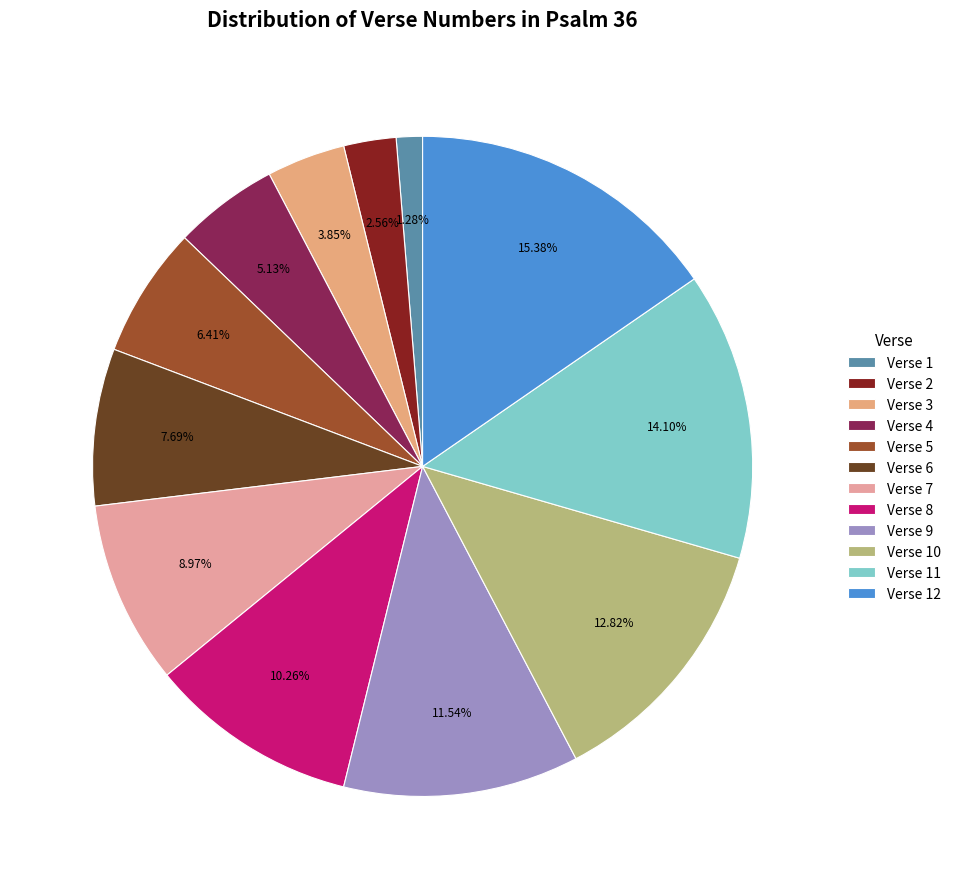

True or false: Verse 9 accounts for 3% of the total.

False